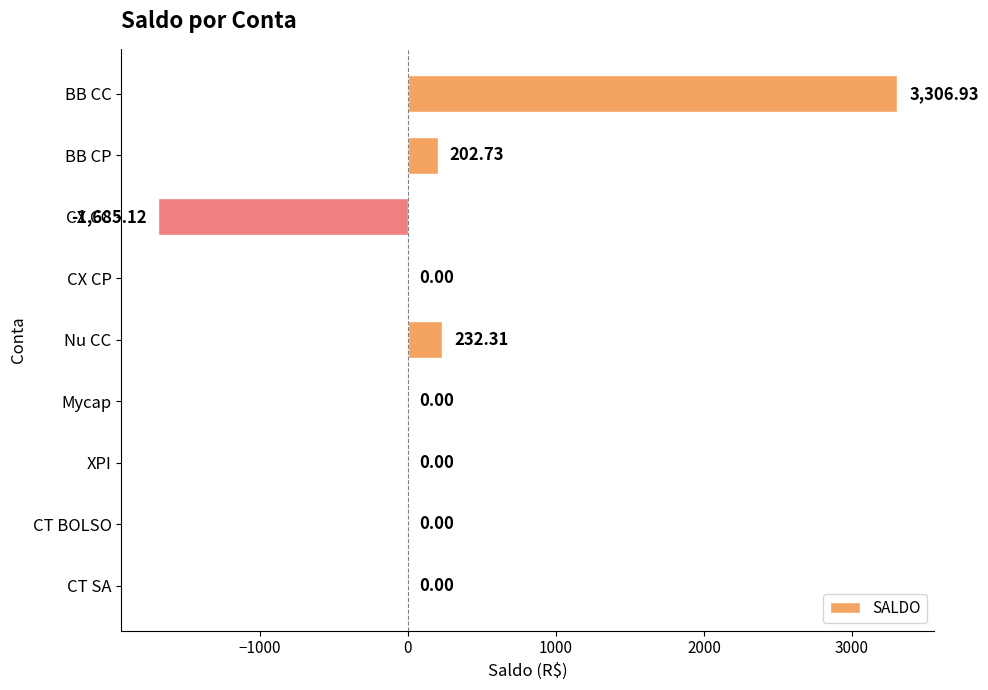

Where is the data nearest to the value 810?

Nu CC